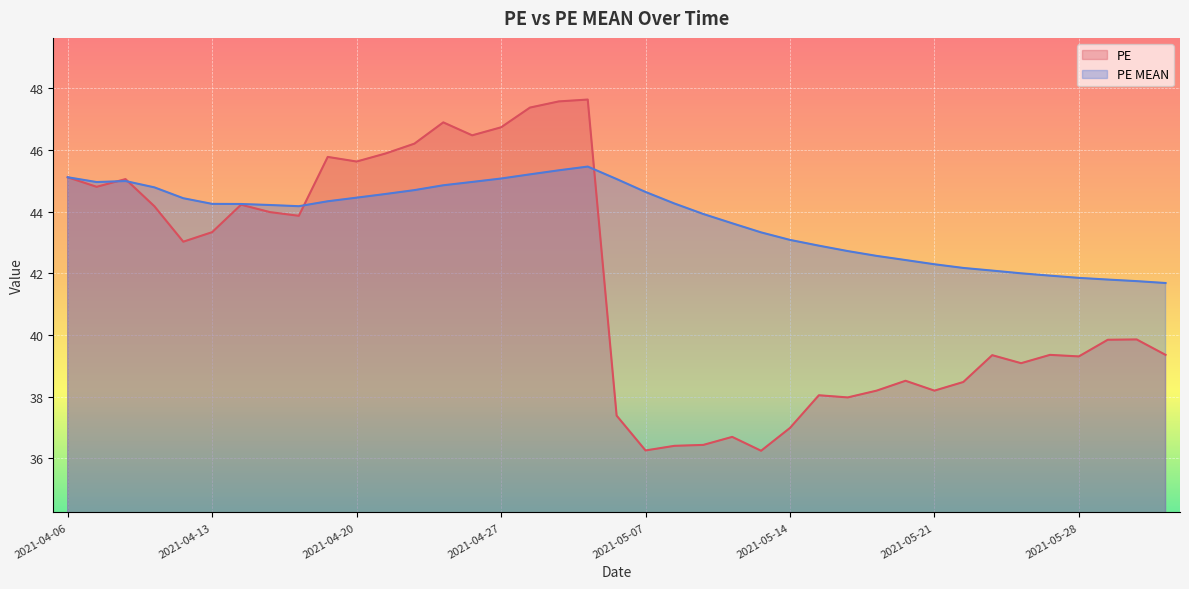

Reading left to right, list all the values displayed in this chart.

PE: 45.1	44.8	45.1	44.2	43.0	43.3	44.2	44.0	43.9	45.8	45.6	45.9	46.2	46.9	46.5	46.7	47.4	47.6	47.6	37.4	36.3	36.4	36.4	36.7	36.2	37.0	38.0	38.0	38.2	38.5	38.2	38.5	39.4	39.1	39.4	39.3	39.9	39.9	39.4
PE MEAN: 45.1	45.0	45.0	44.8	44.4	44.3	44.3	44.2	44.2	44.3	44.5	44.6	44.7	44.9	45.0	45.1	45.2	45.3	45.5	45.1	44.6	44.3	43.9	43.6	43.3	43.1	42.9	42.7	42.6	42.4	42.3	42.2	42.1	42.0	41.9	41.9	41.8	41.8	41.7